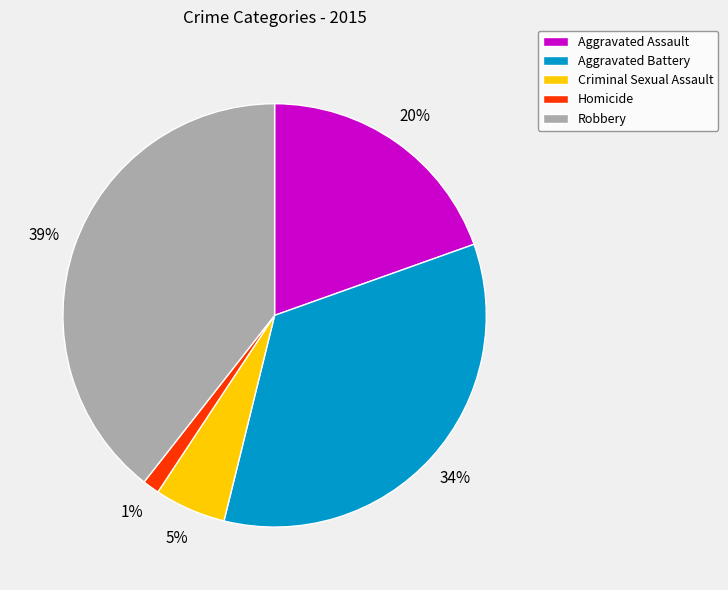

Is it true that Aggravated Assault is 20% of the pie?

True